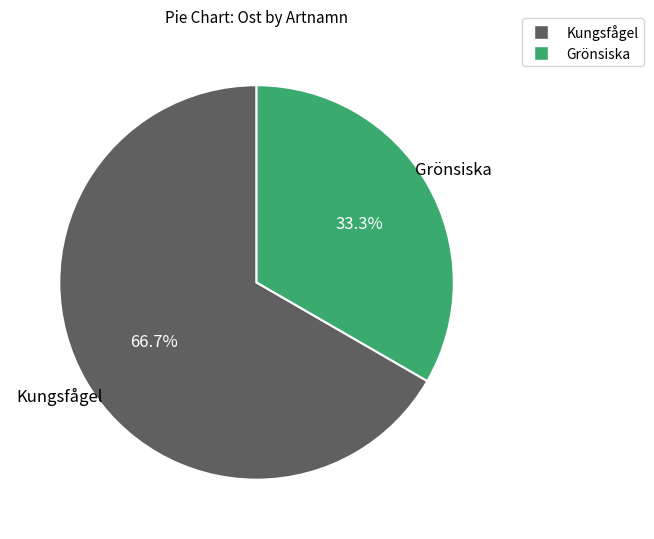

Count the number of slices in the pie.

2